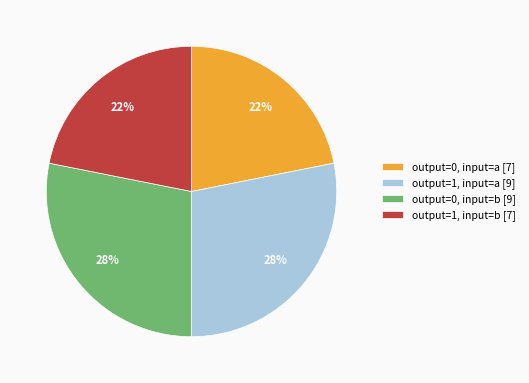

What is the ratio of the value at output=0, input=b [9] to the value at output=1, input=b [7]?

1.3